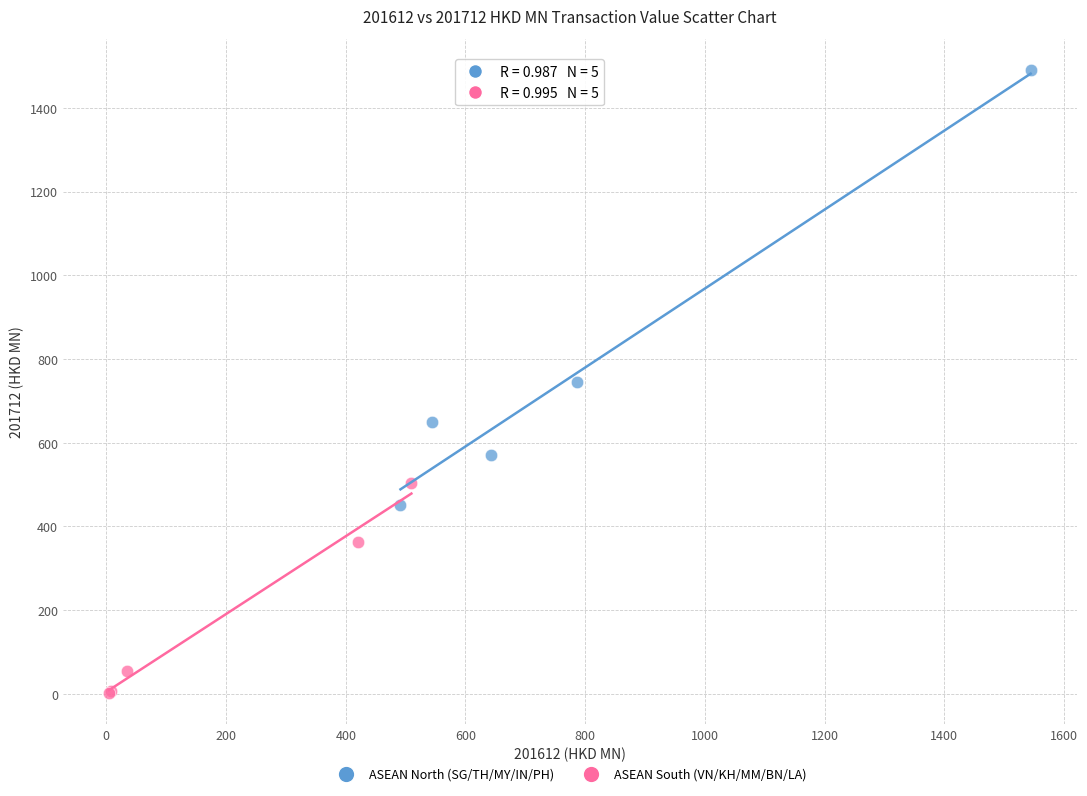

Which series contains the lowest Y value?

ASEAN South (VN/KH/MM/BN/LA)